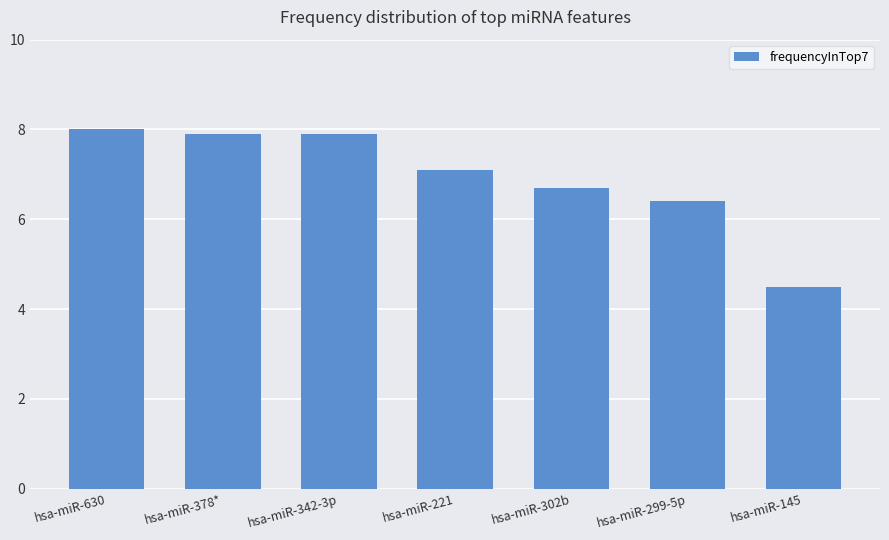

Reading right to left, extract all data points from this chart.

hsa-miR-145=4.5	hsa-miR-299-5p=6.4	hsa-miR-302b=6.7	hsa-miR-221=7.1	hsa-miR-342-3p=7.9	hsa-miR-378*=7.9	hsa-miR-630=8.0